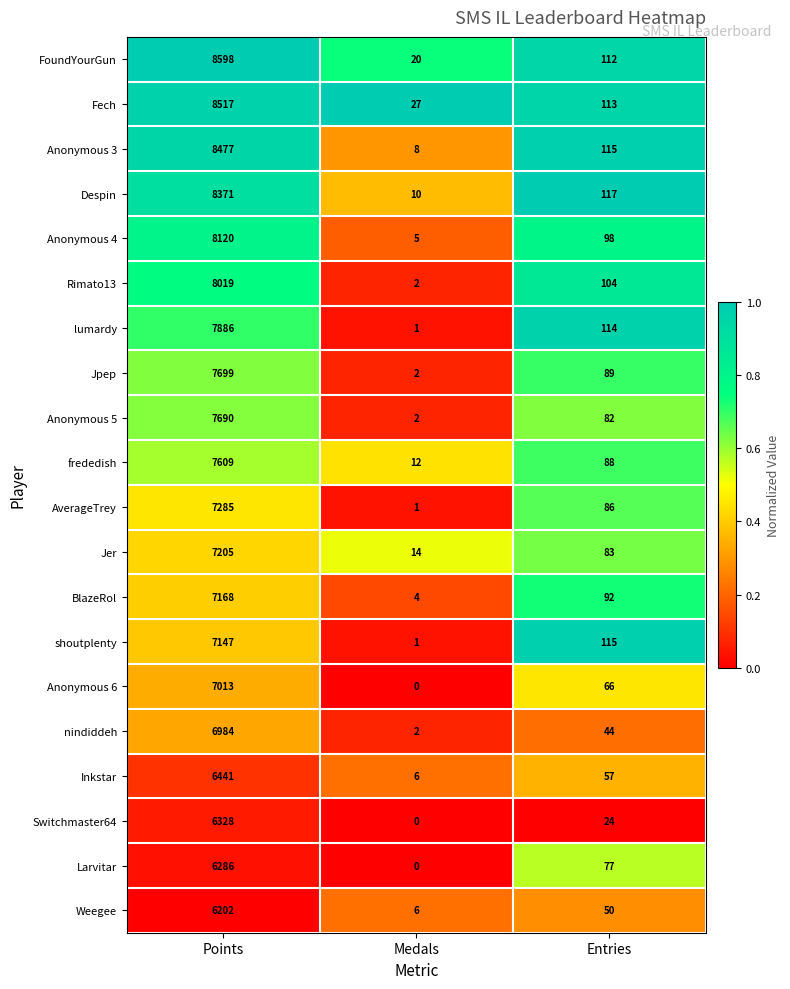

The FoundYourGun series shows 2931 at Points. True or false?

False